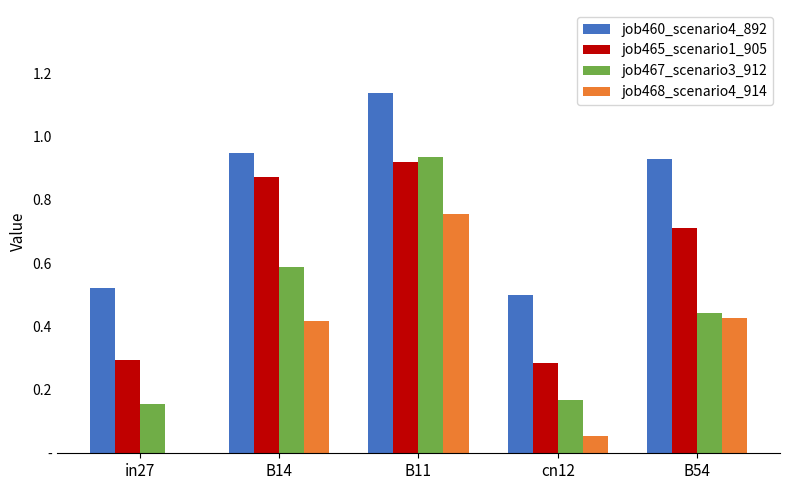

What is the sum of the job467_scenario3_912 values at cn12 and B11?

1.1